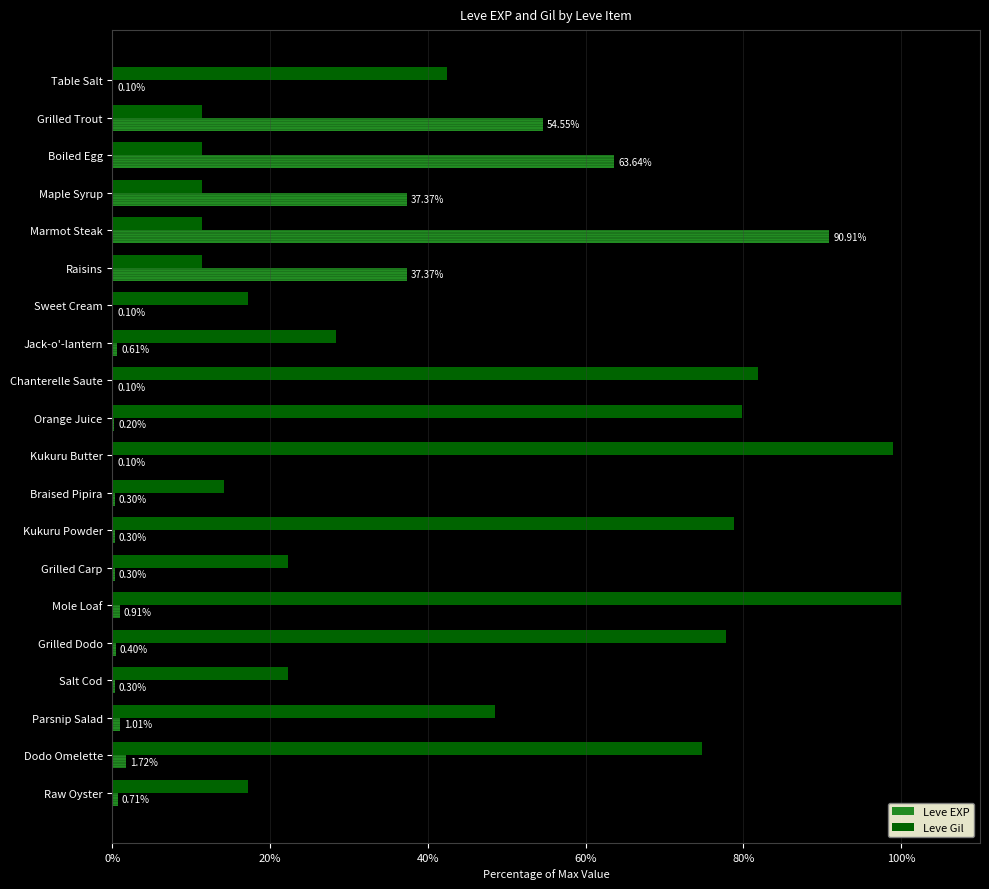

At which category is the sum across all series the highest?

Marmot Steak